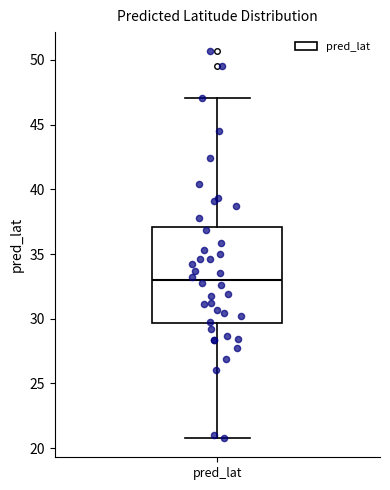

Where does the upper whisker of the box for pred_lat end on the y-axis? The values are not printed on the chart, so give them approximately, as read against the axis.

47.0